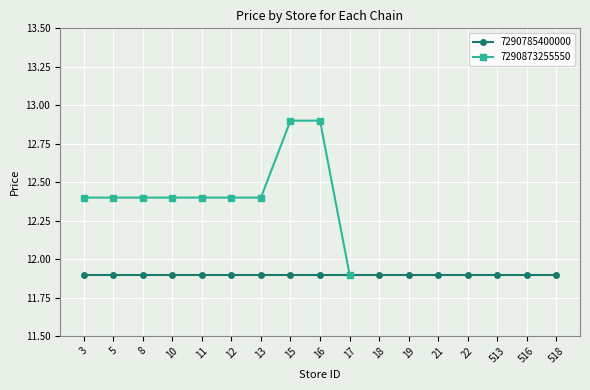

What is the value of the 7290873255550 point at the 10th from the left?

11.9